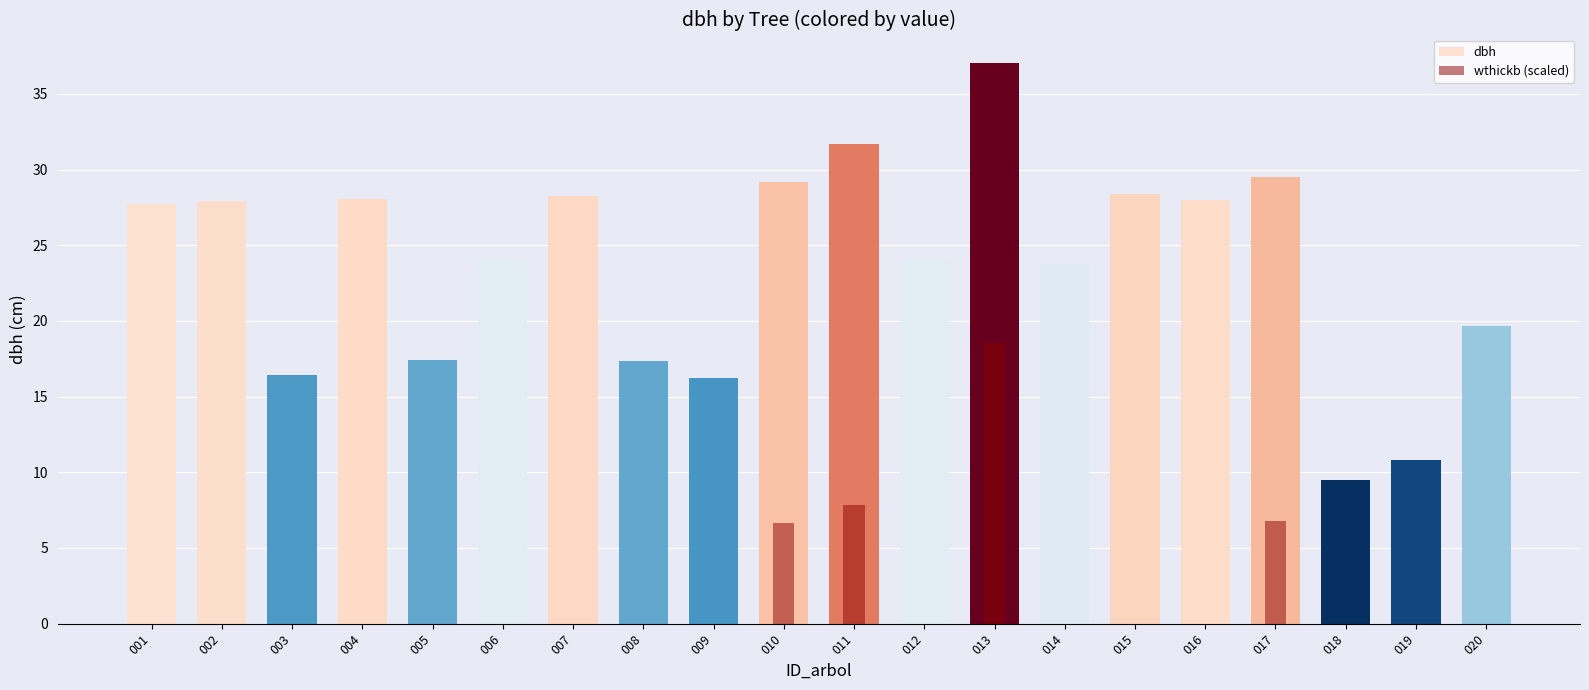

Which series has the largest total across all categories?

dbh